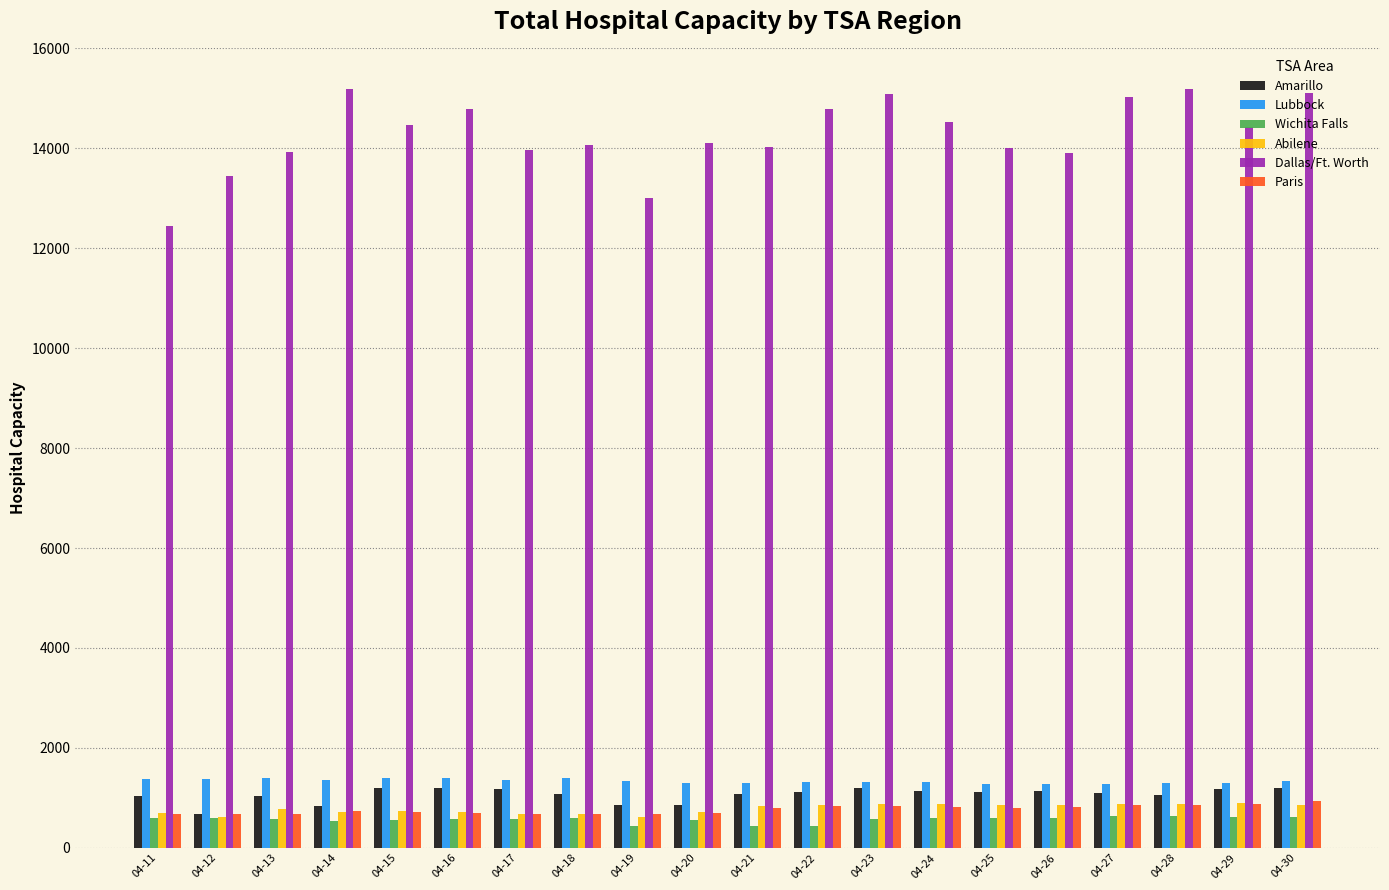

What are all the series names shown in the legend?

Amarillo, Lubbock, Wichita Falls, Abilene, Dallas/Ft. Worth, Paris